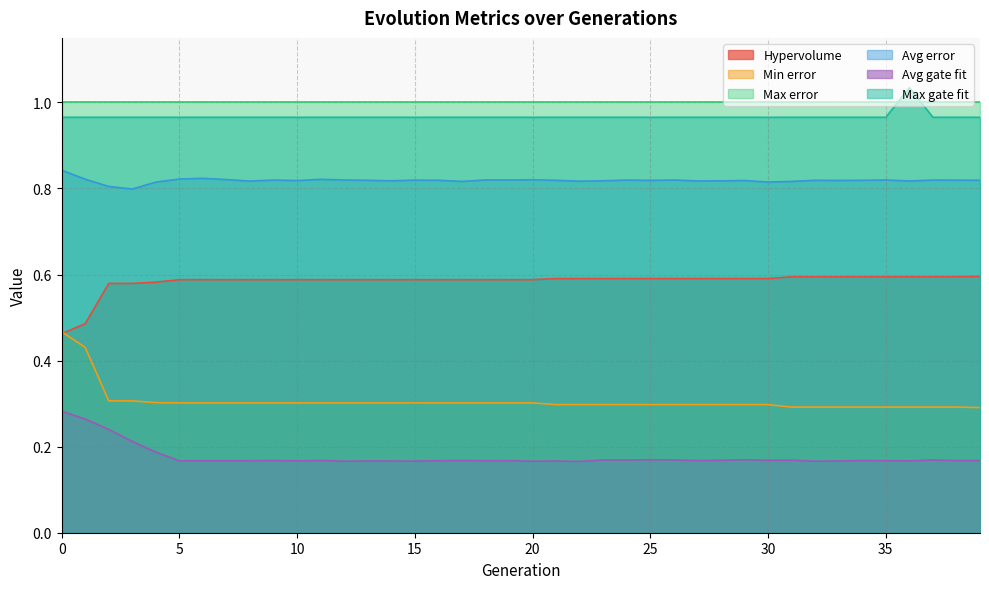

Which category has the lowest value across all series?

22